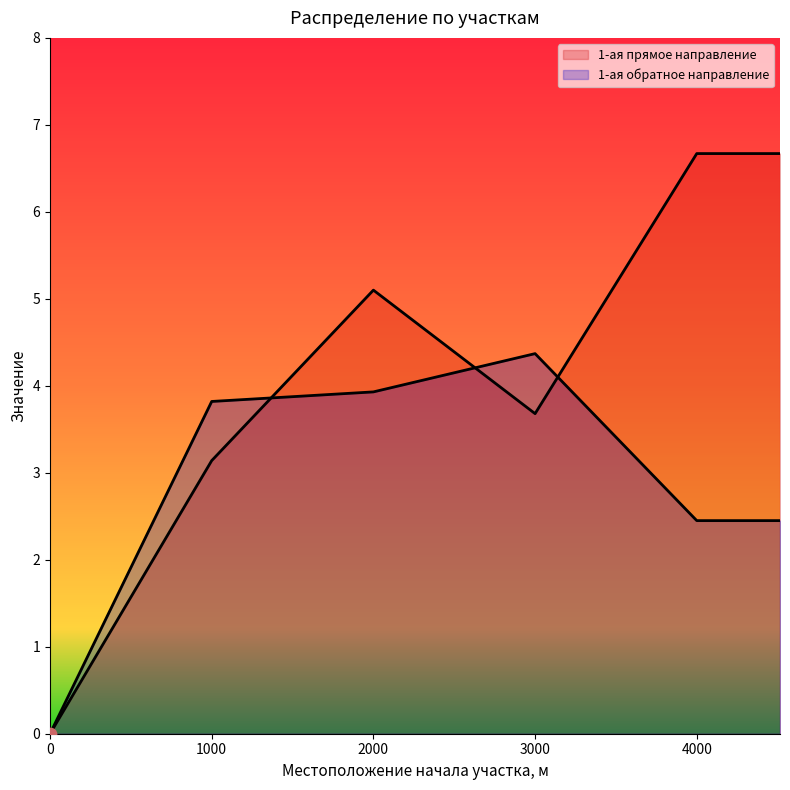

Is the value of 1-ая обратное направление at 0 greater than the value of 1-ая прямое направление at 0?

No